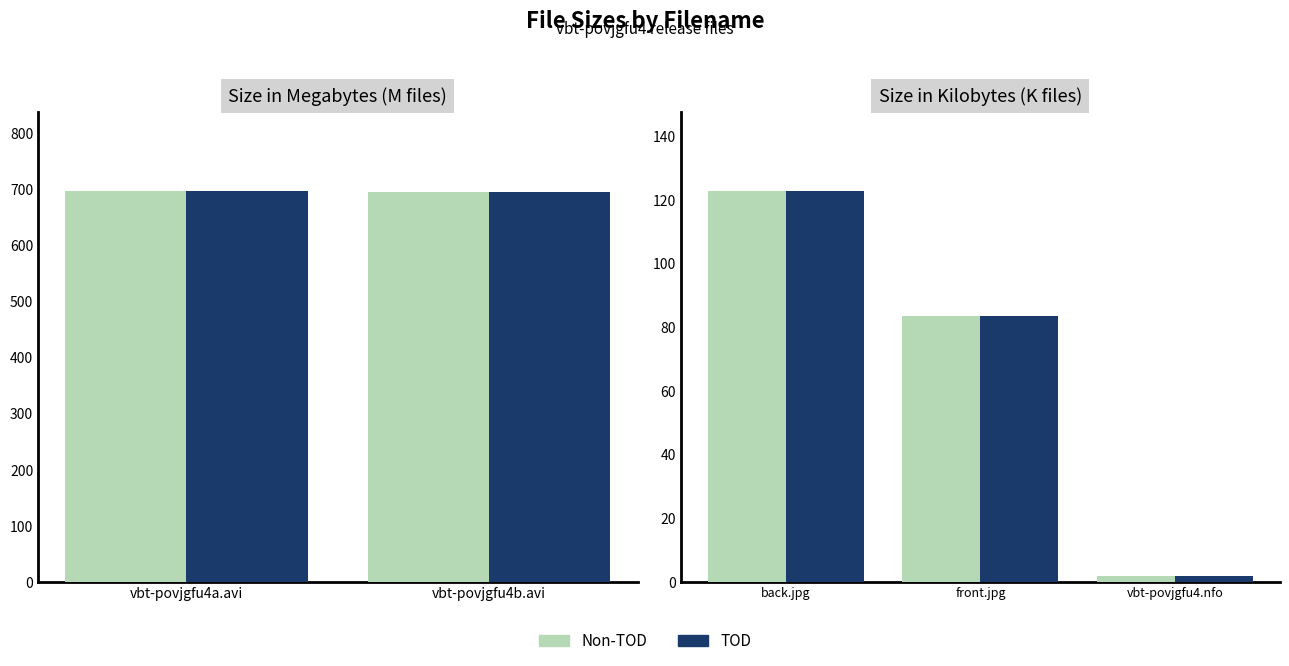

How many data points does each series have?

3